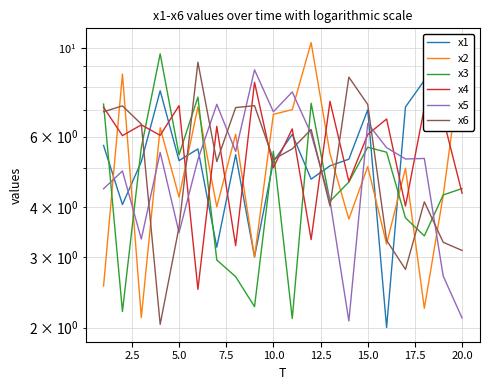

Rank the series by their maximum value, from highest to lowest.

x2, x3, x6, x5, x1, x4